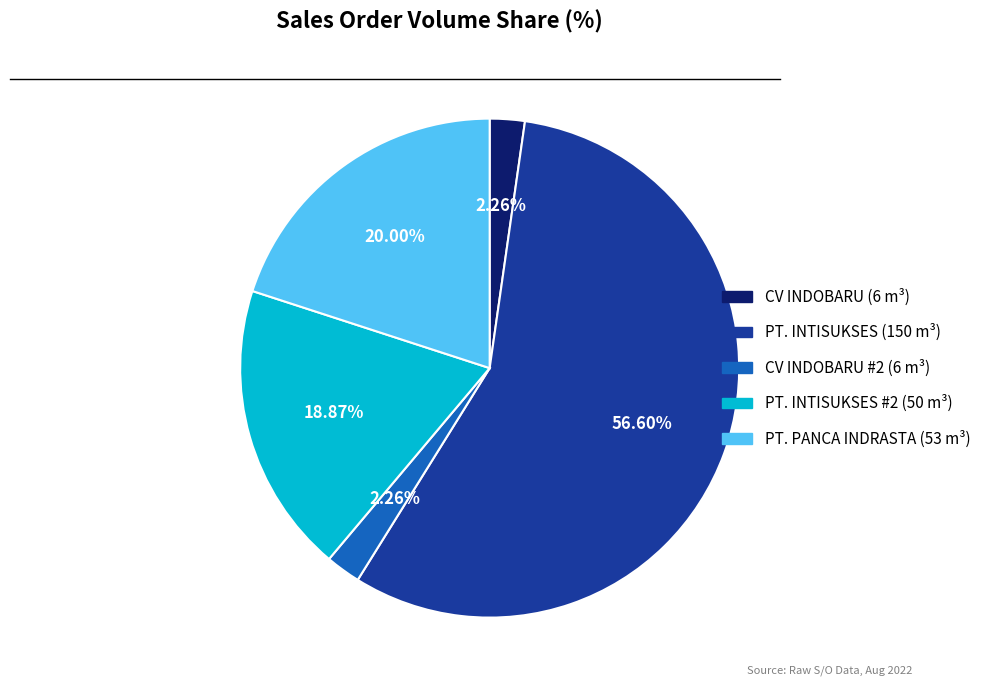

Is there a majority slice in this chart?

Yes